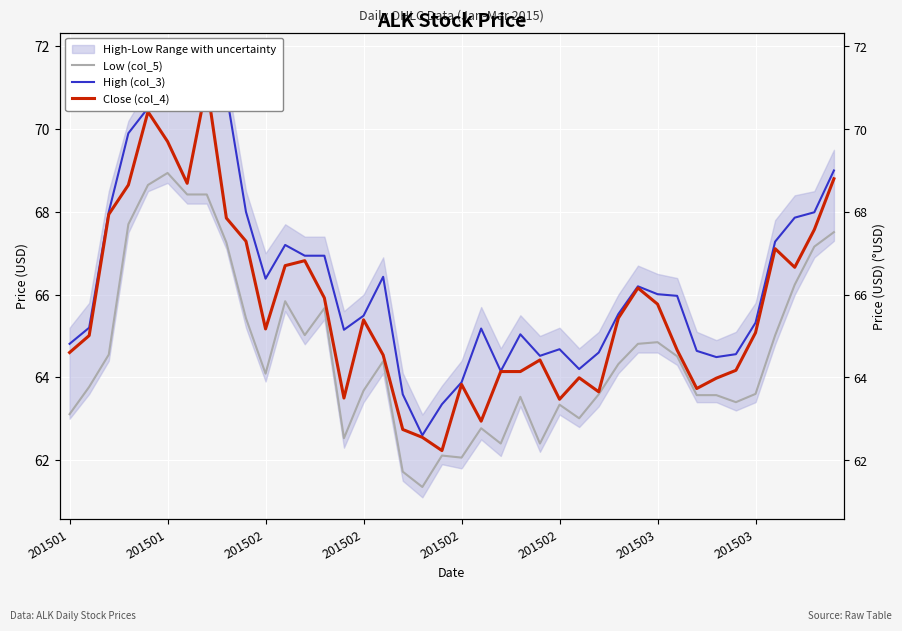

What is the sum of all Low (col_5) values?

2584.3